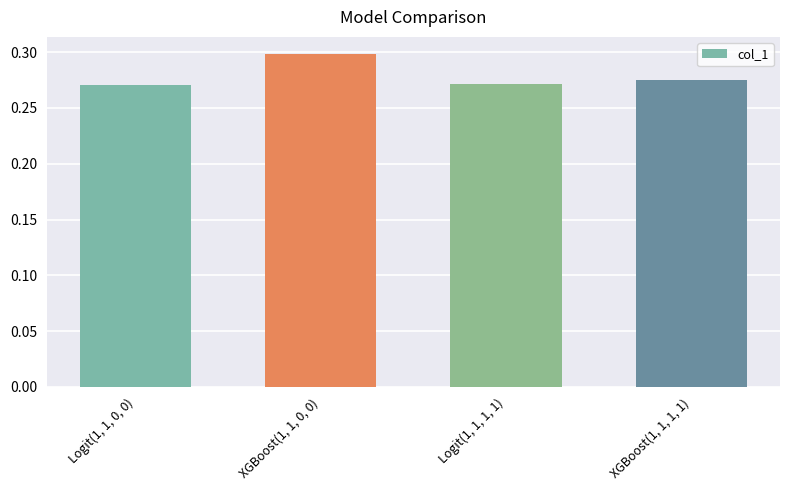

The chart shows a value of 0.3 at Logit(1, 1, 1, 1). True or false?

True